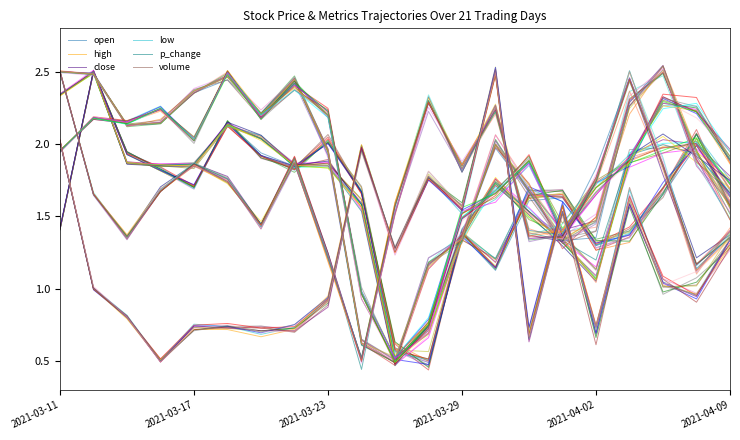

In low, how many points are lower than both neighbors (excluding endpoints)?

5